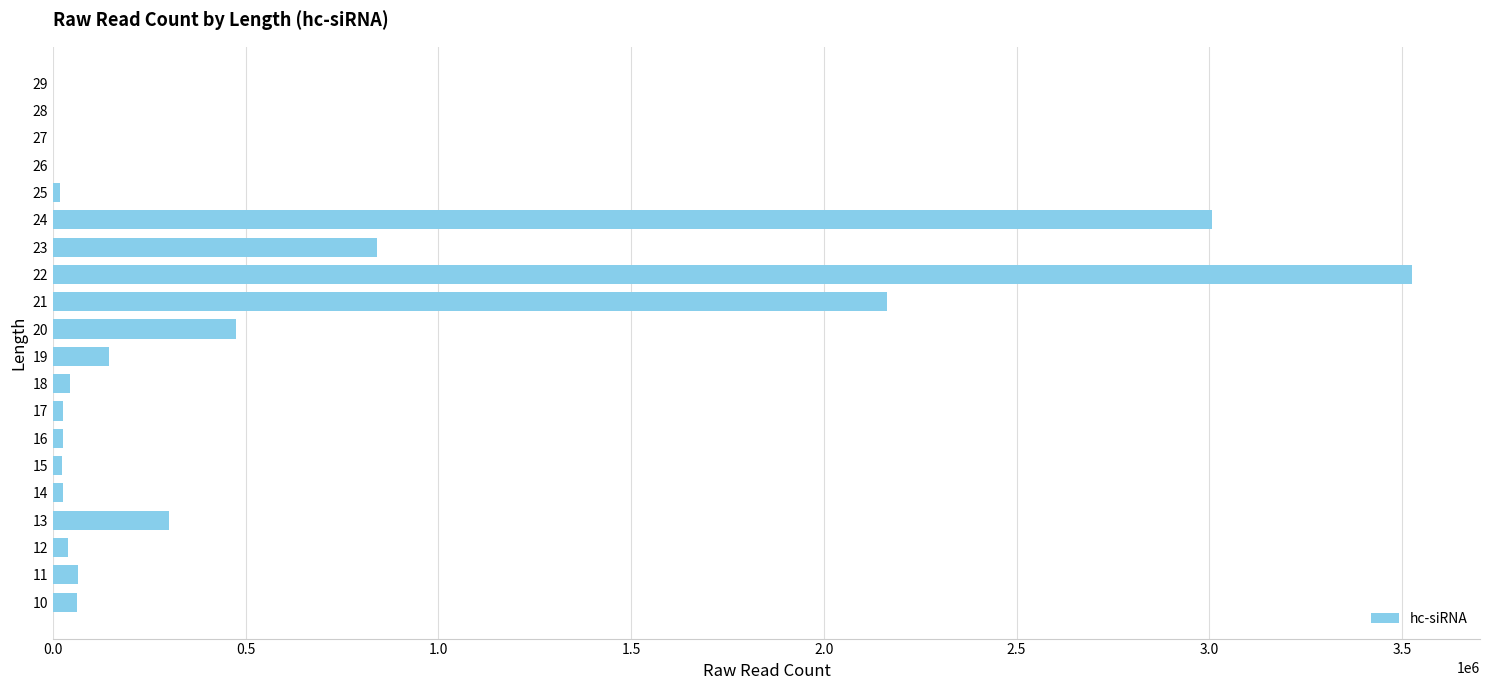

What is the greatest value displayed?

3526042